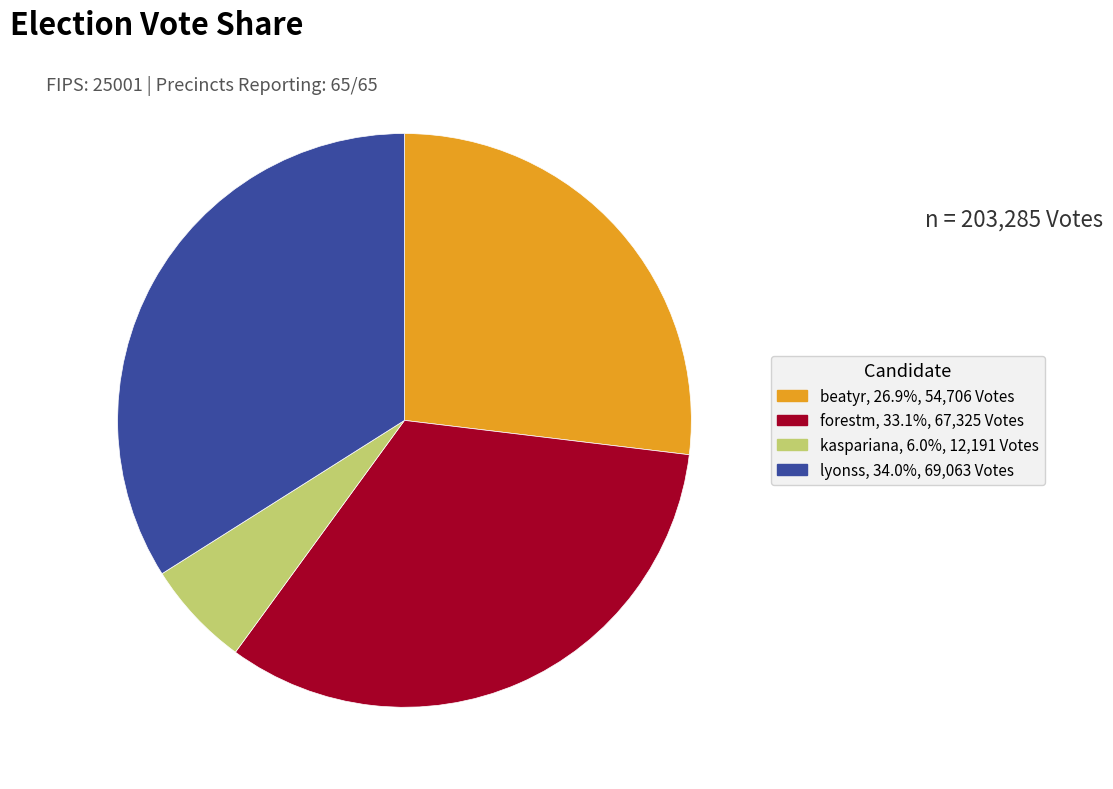

Combined, do forestm and beatyr account for over 50%?

Yes